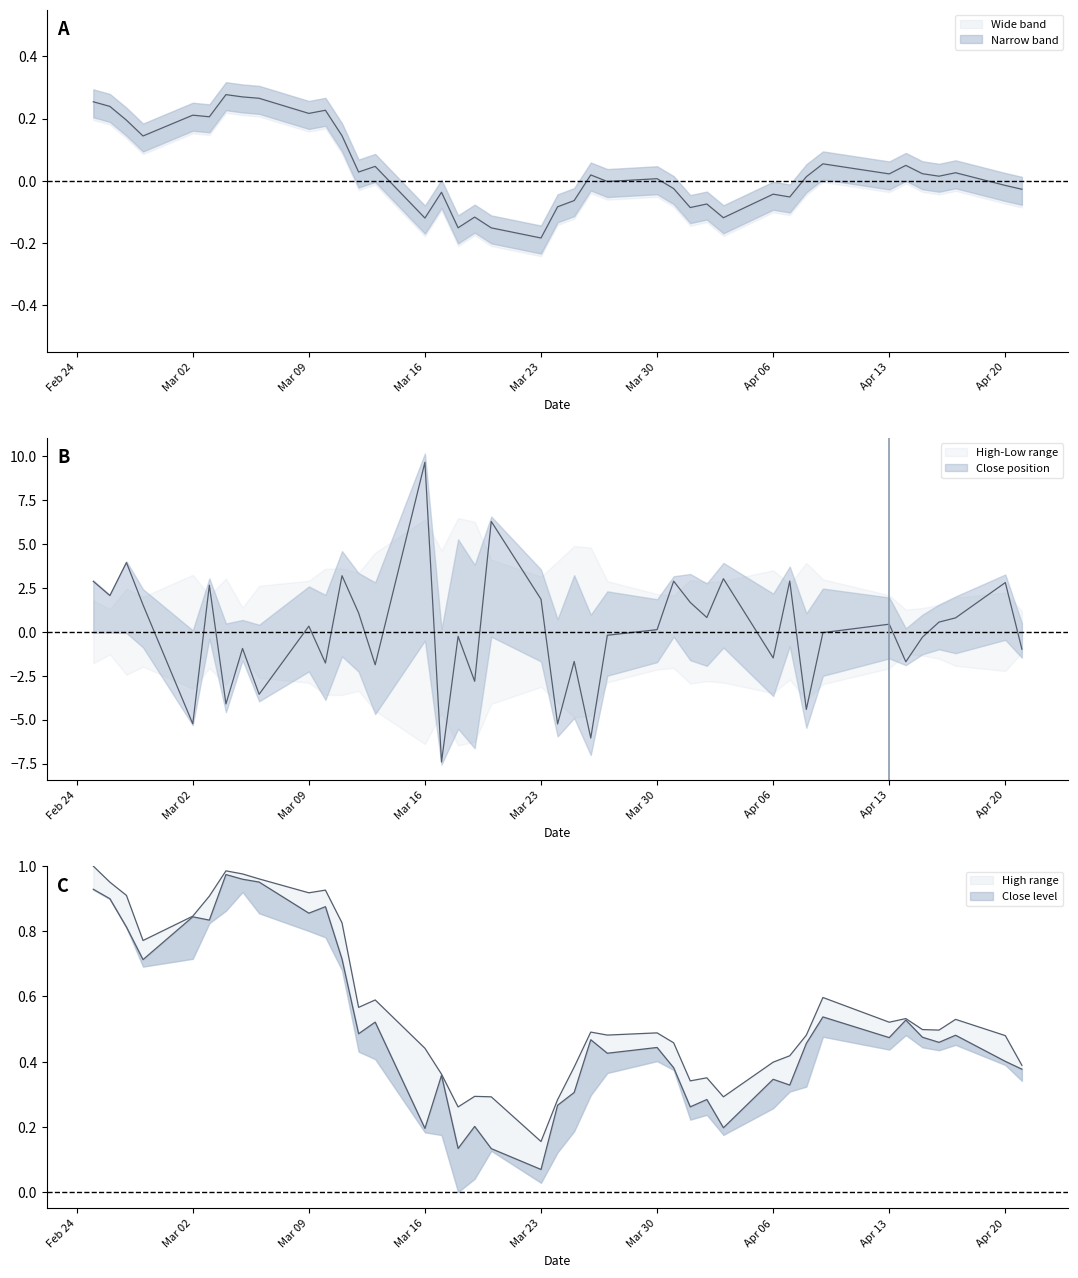

Which series has the largest total across all categories?

High